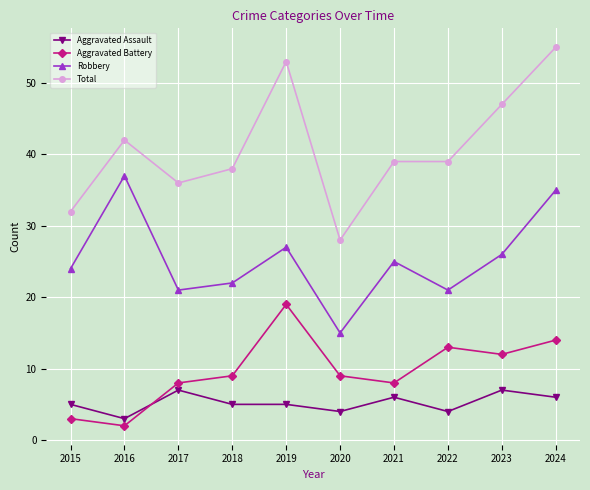

Is the value of Aggravated Battery at 2023 greater than the value of Total at 2019?

No